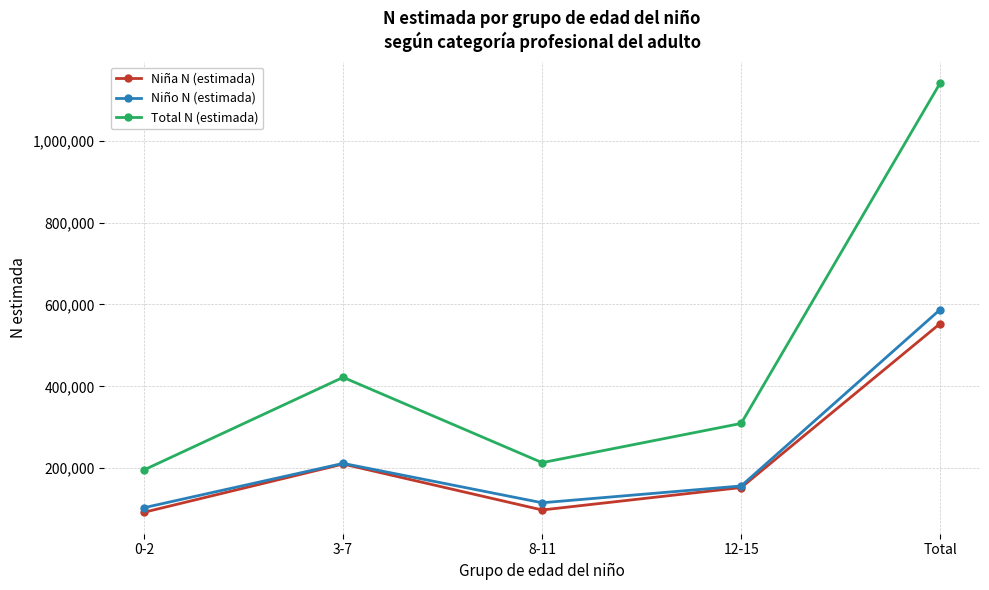

What is the greatest value displayed?

1140858